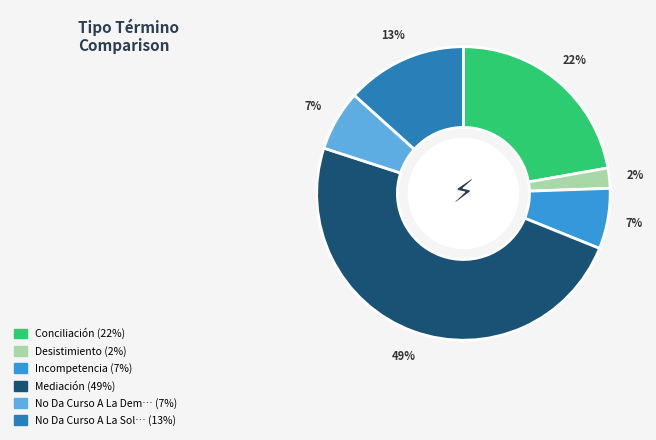

To the nearest percent, what is the average slice percentage?

17%